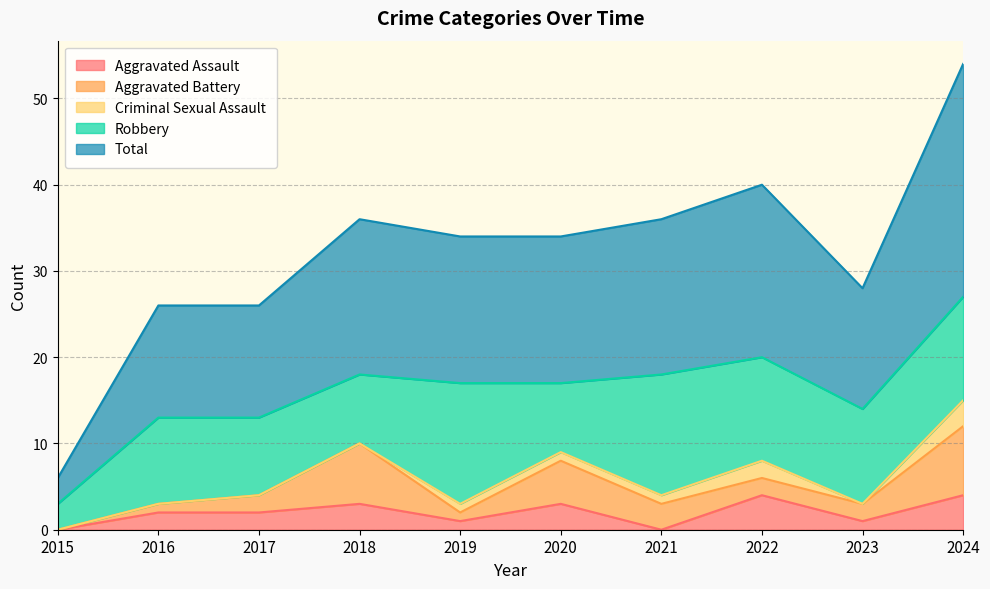

At 2017, list the series in order from smallest to largest.

Criminal Sexual Assault, Aggravated Assault, Aggravated Battery, Robbery, Total